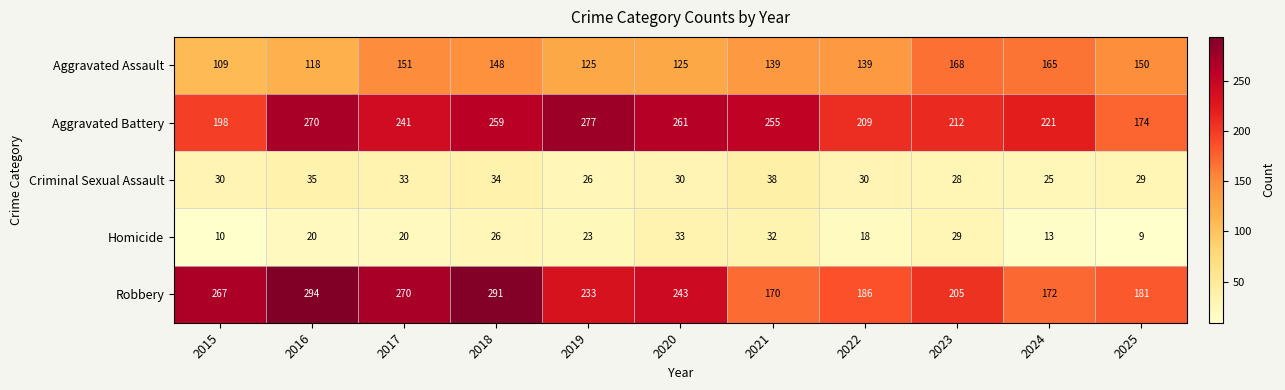

The Aggravated Battery series shows 212 at 2023. True or false?

True